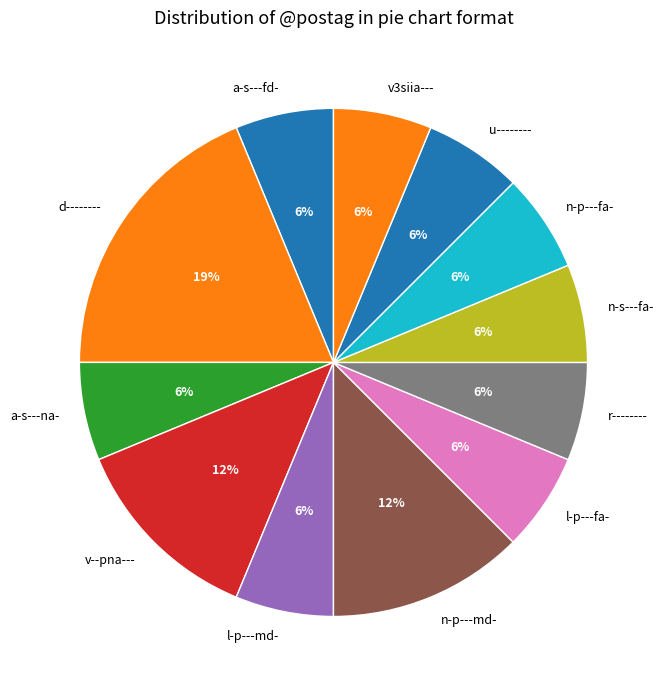

Is there any slice that represents more than half of the pie?

No